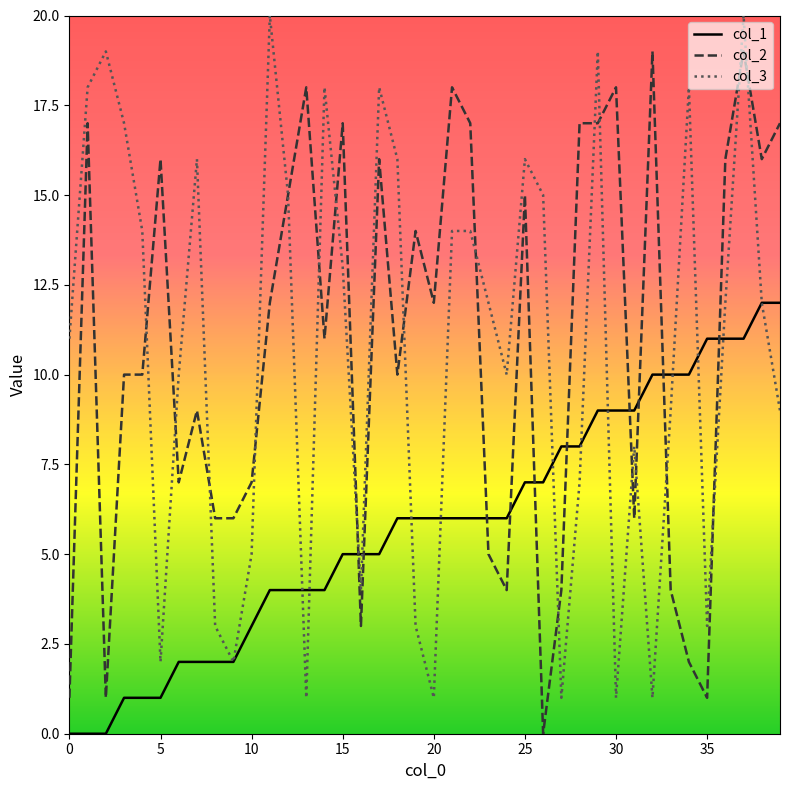

Rank the series by their maximum value, from lowest to highest.

col_1, col_2, col_3